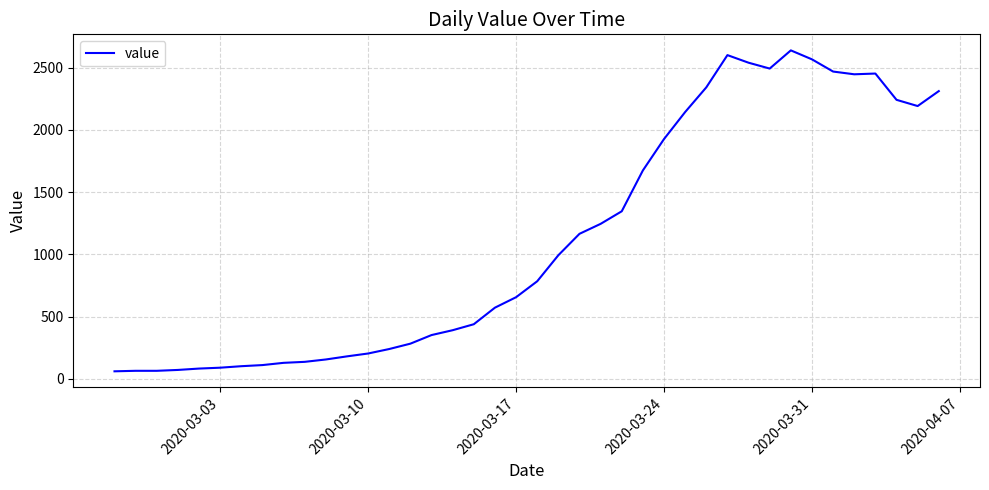

Does the chart display data point markers on the line(s)?

No